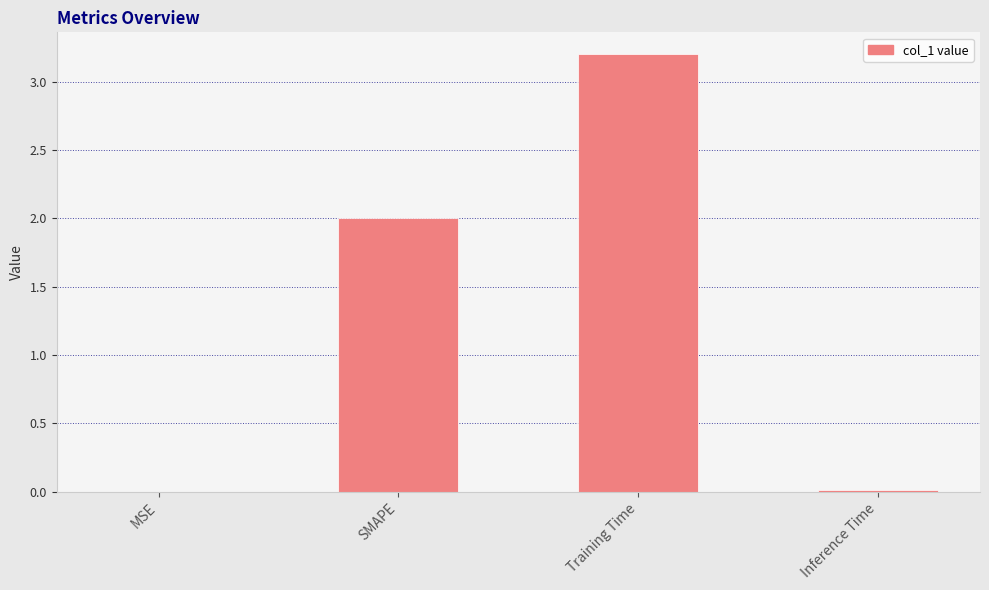

What is the greatest value displayed?

3.2